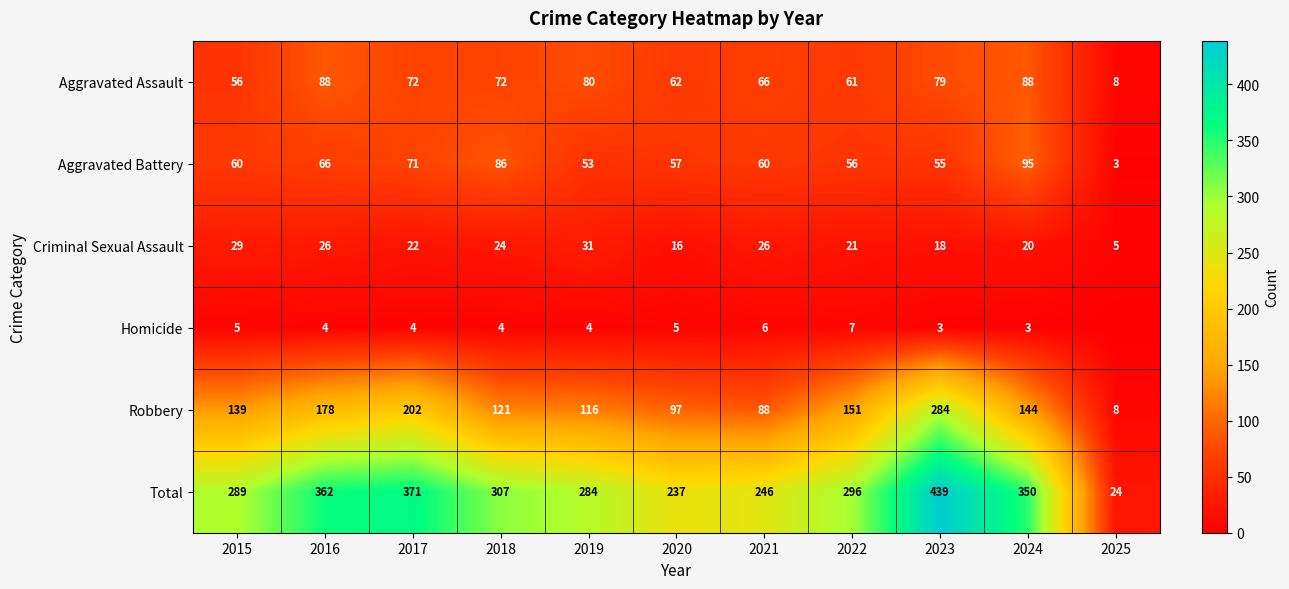

True or false: Aggravated Assault has a value of 72 at 2018.

True